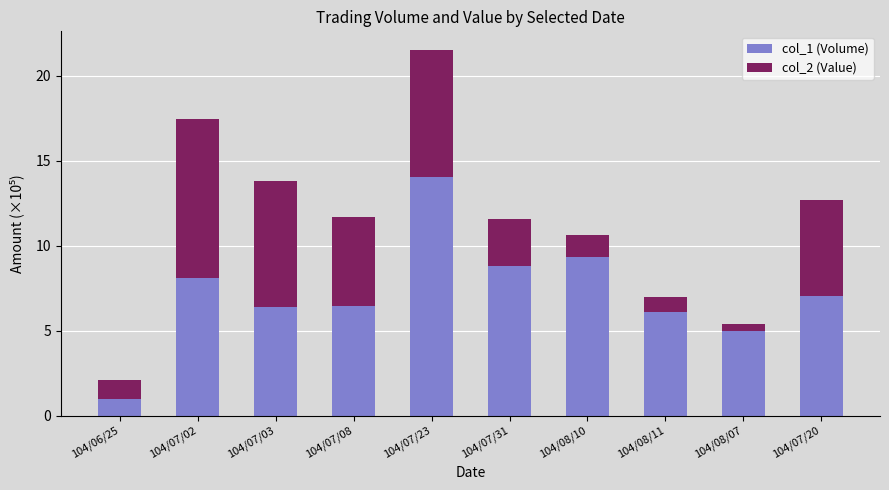

Which category has the lowest value in the col_1 (Volume) series?

104/06/25